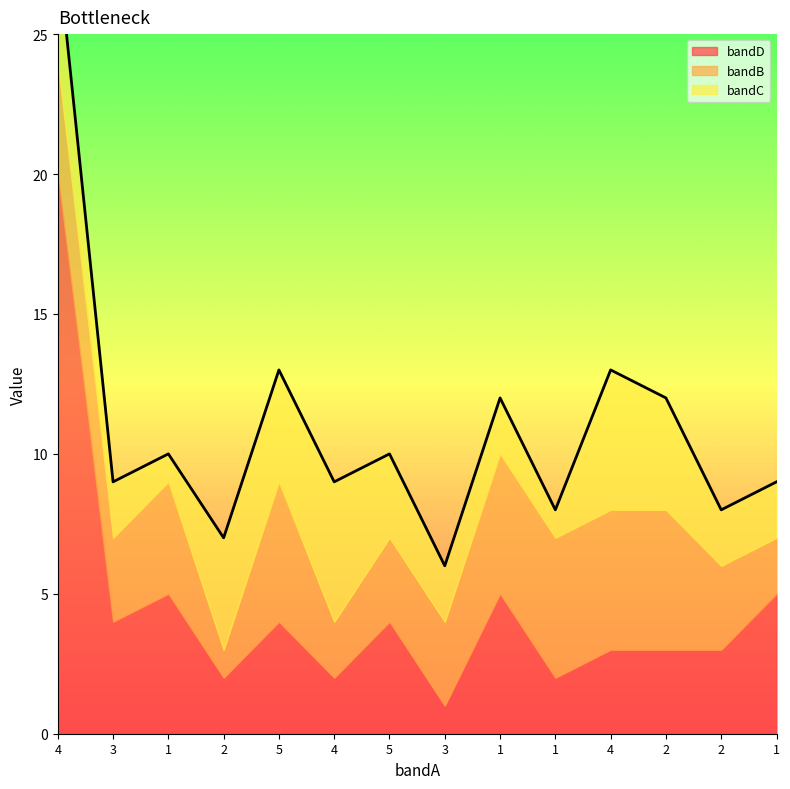

What is the sum of all bandD values?

63